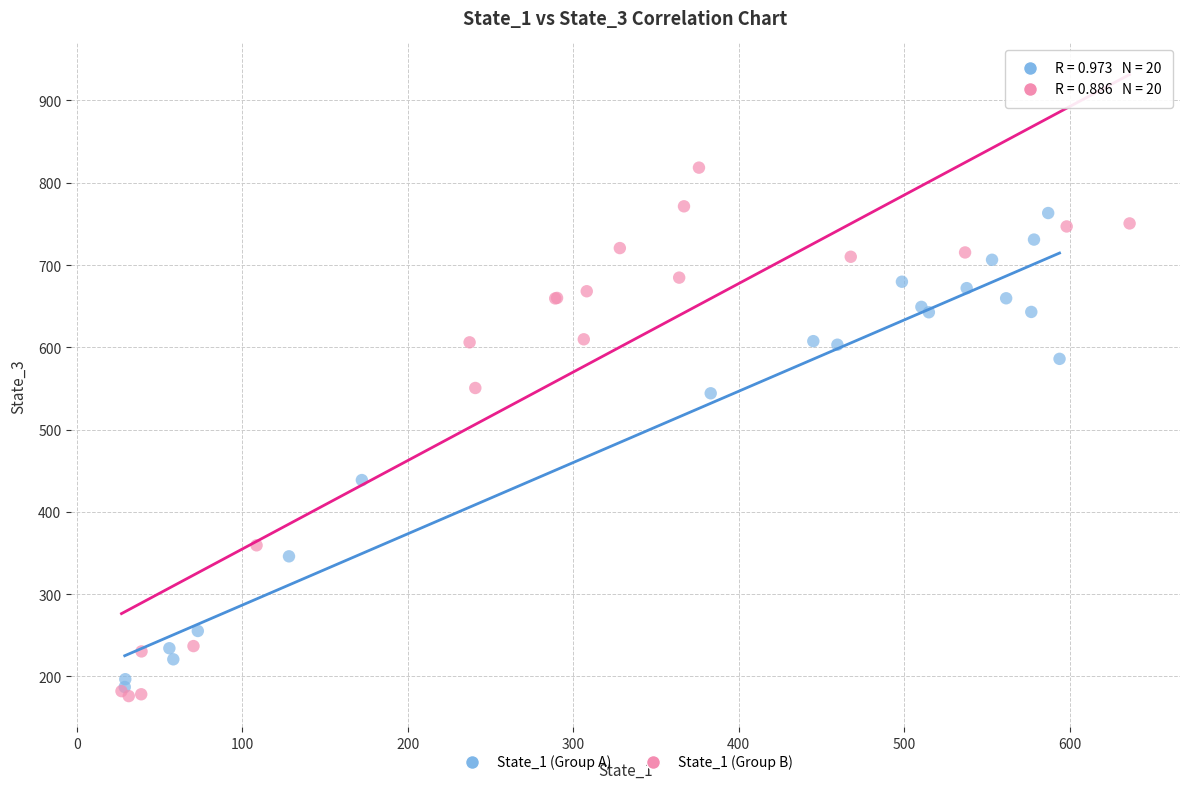

Which series contains the highest Y value?

State_1 (Group B)